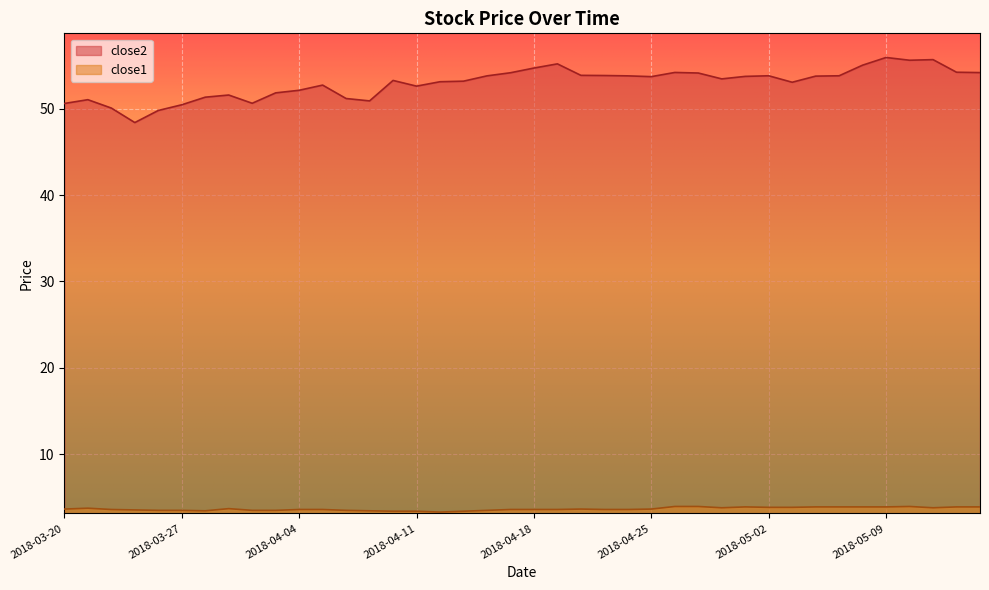

Reading left to right, extract all data points from this chart.

close2: 50.6	51.1	50.1	48.4	49.8	50.5	51.3	51.6	50.6	51.8	52.1	52.7	51.2	50.9	53.3	52.6	53.1	53.2	53.8	54.2	54.7	55.2	53.9	53.9	53.8	53.7	54.2	54.1	53.5	53.8	53.8	53.1	53.8	53.8	55.1	55.9	55.6	55.7	54.2	54.2
close1: 3.6	3.7	3.6	3.5	3.5	3.5	3.4	3.7	3.5	3.5	3.6	3.6	3.5	3.4	3.4	3.4	3.3	3.4	3.5	3.6	3.6	3.6	3.6	3.6	3.6	3.6	3.9	3.9	3.8	3.9	3.8	3.8	3.9	3.9	3.9	3.9	3.9	3.8	3.9	3.9